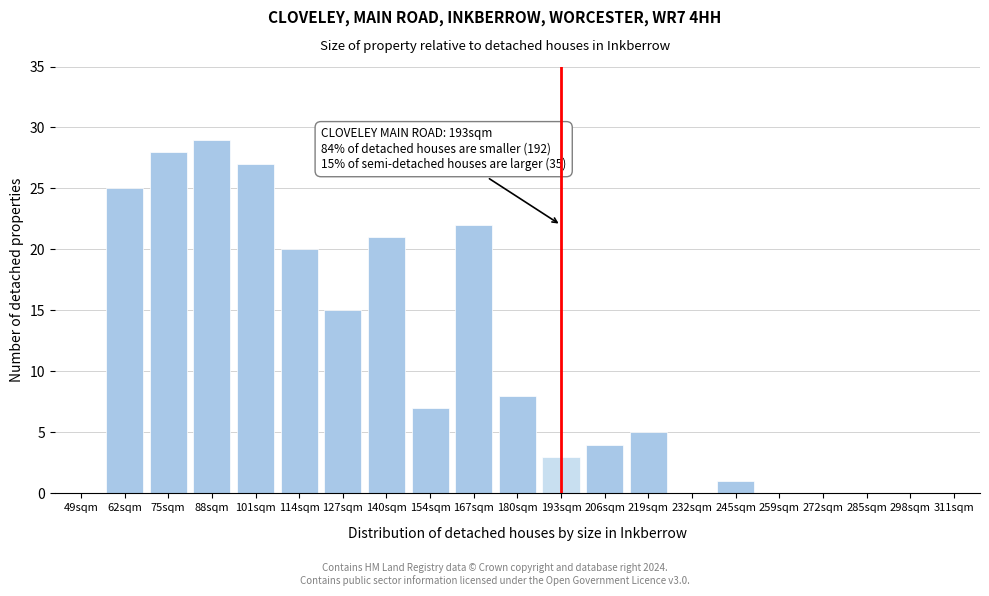

Reading left to right, transcribe all the data shown in this chart.

49sqm=0	62sqm=25	75sqm=28	88sqm=29	101sqm=27	114sqm=20	127sqm=15	140sqm=21	154sqm=7	167sqm=22	180sqm=8	193sqm=3	206sqm=4	219sqm=5	232sqm=0	245sqm=1	259sqm=0	272sqm=0	285sqm=0	298sqm=0	311sqm=0